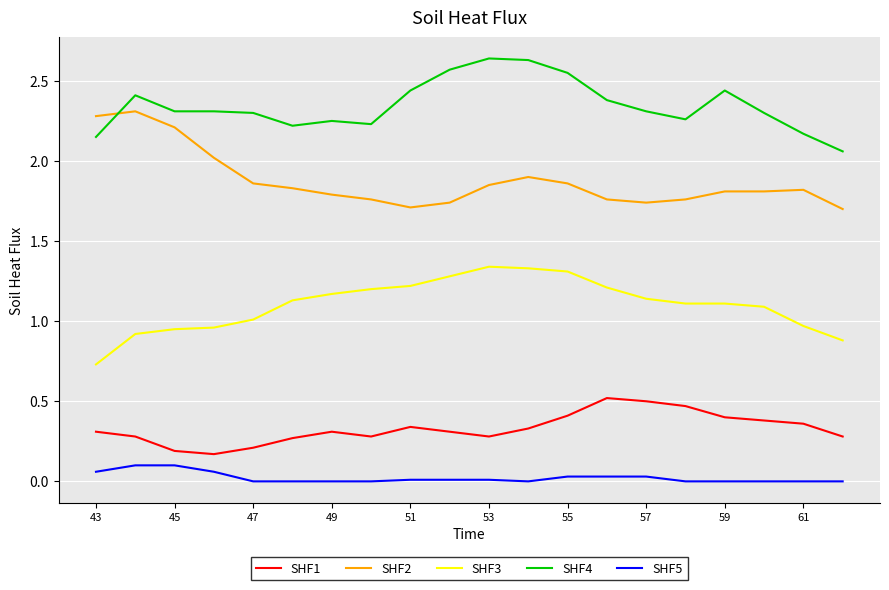

Rank the series by their maximum value, from highest to lowest.

SHF4, SHF2, SHF3, SHF1, SHF5